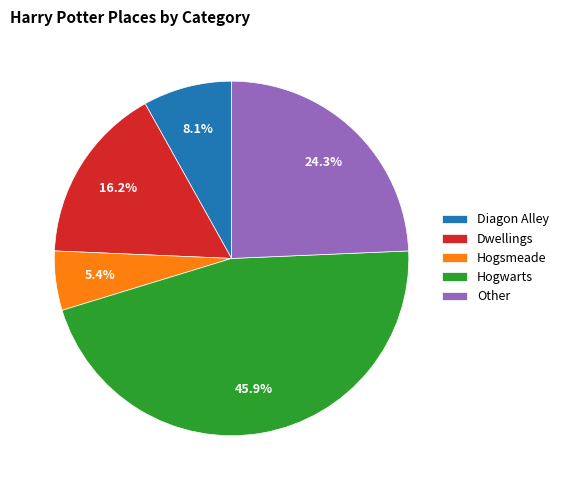

To the nearest percent, what is the difference between the largest and smallest slice percentages?

41%